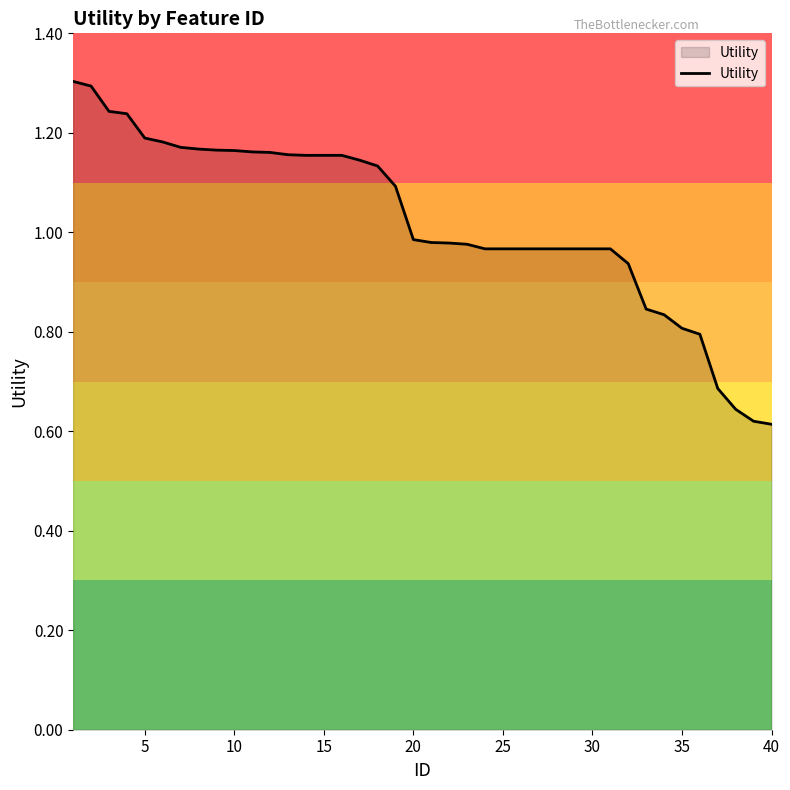

What is the greatest value displayed?

1.3